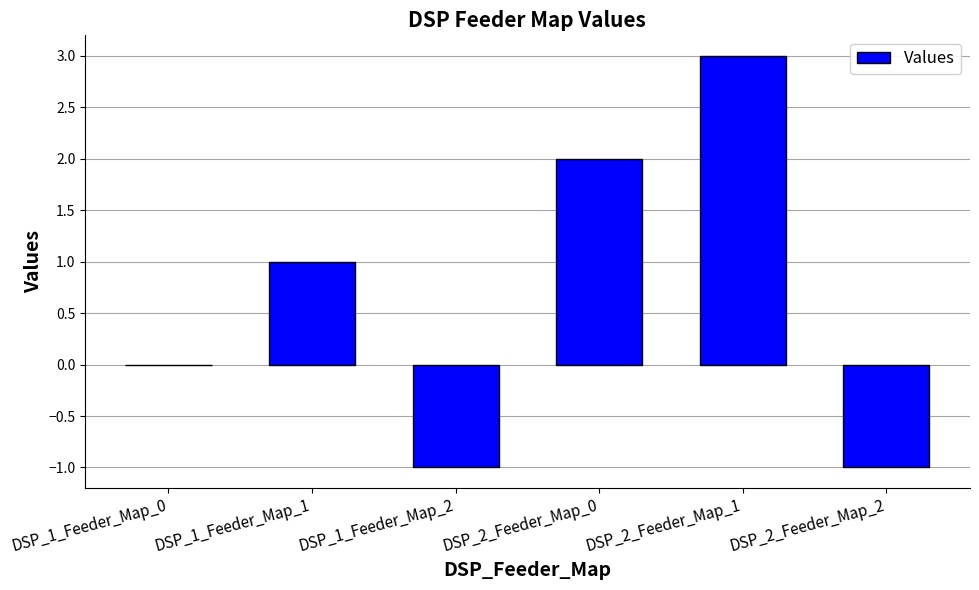

How many values are between -1 and 2?

5